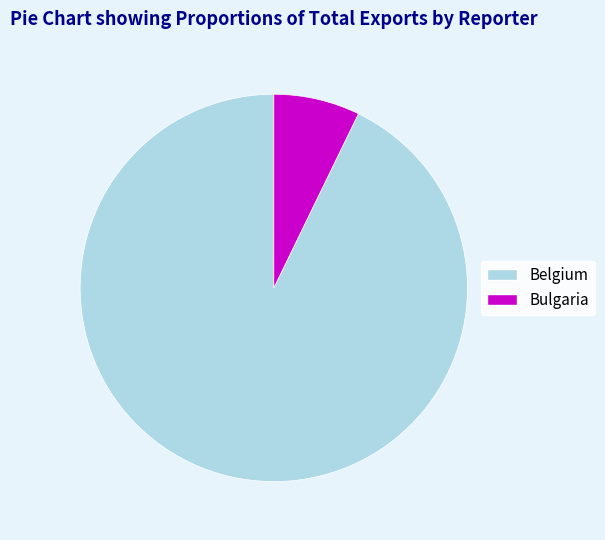

Which category accounts for the majority?

Belgium